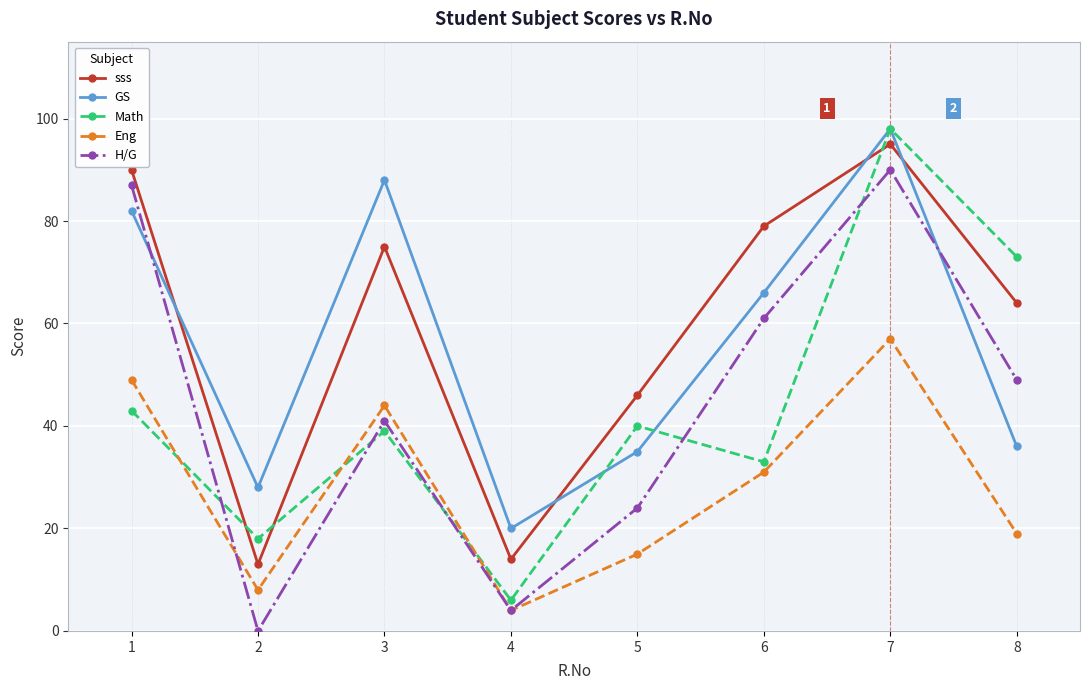

Reading right to left, list all the values displayed in this chart.

sss: 64	95	79	46	14	75	13	90
GS: 36	98	66	35	20	88	28	82
Math: 73	98	33	40	6	39	18	43
Eng: 19	57	31	15	4	44	8	49
H/G: 49	90	61	24	4	41	0	87